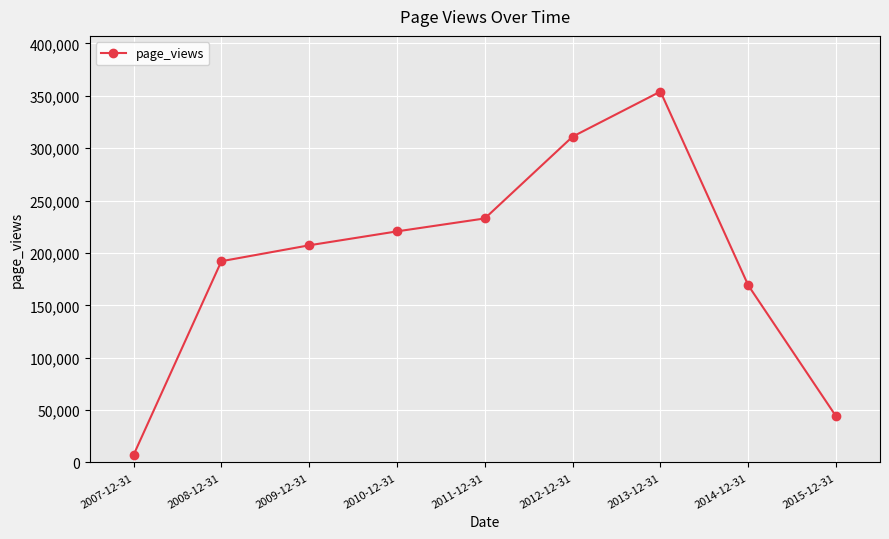

Reading right to left, list all the values displayed in this chart.

44044	169085	354140	311110	232998	220643	207346	192157	7215